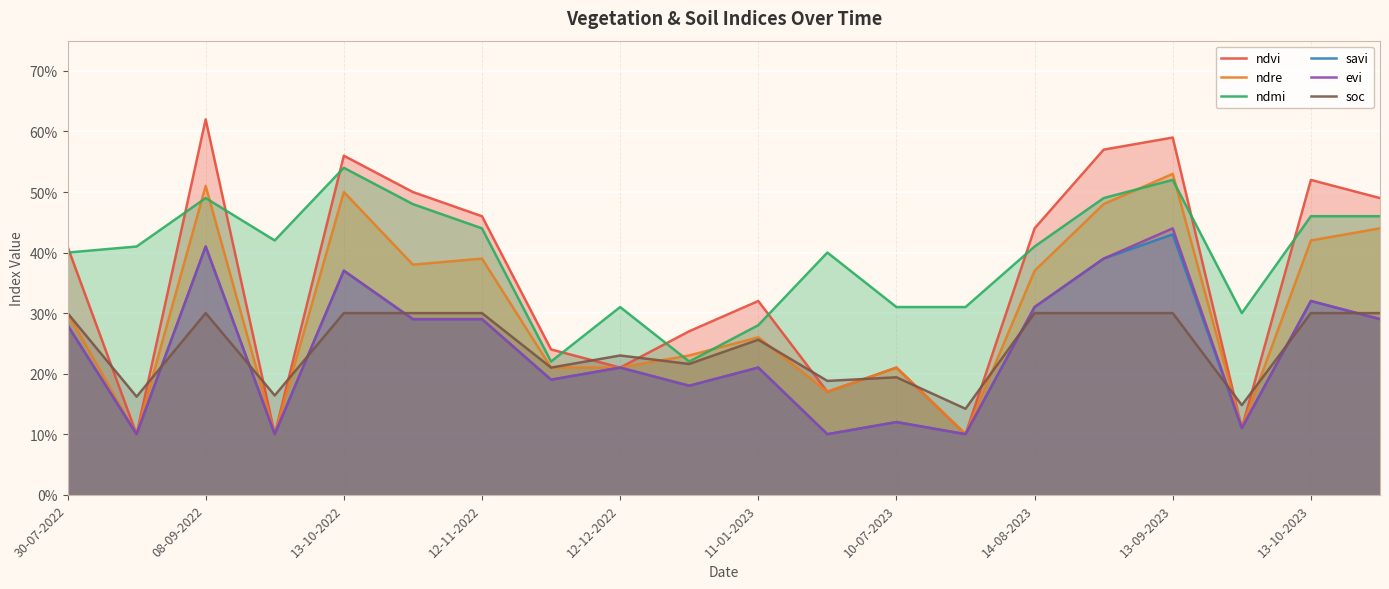

What is the difference between the second highest and second lowest values in the ndvi series?

0.5